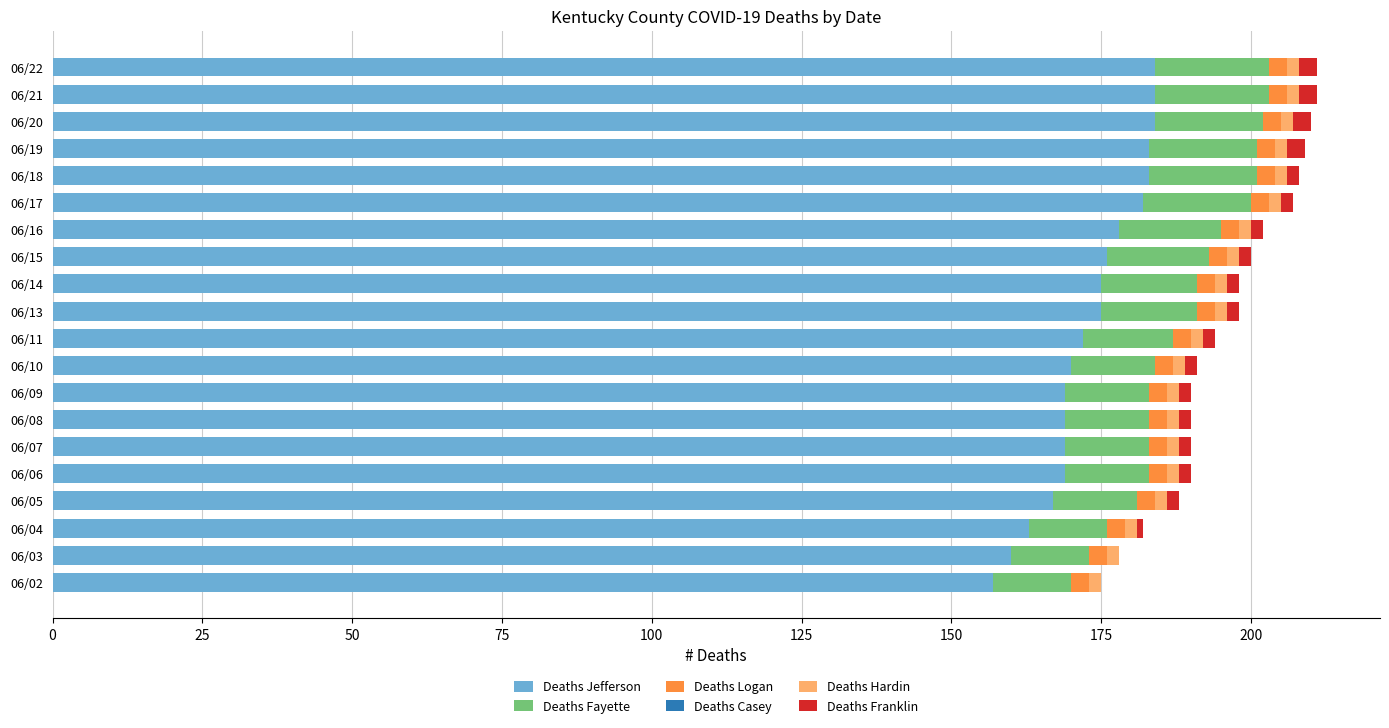

The Deaths Jefferson series shows 175 at 06/14. True or false?

True